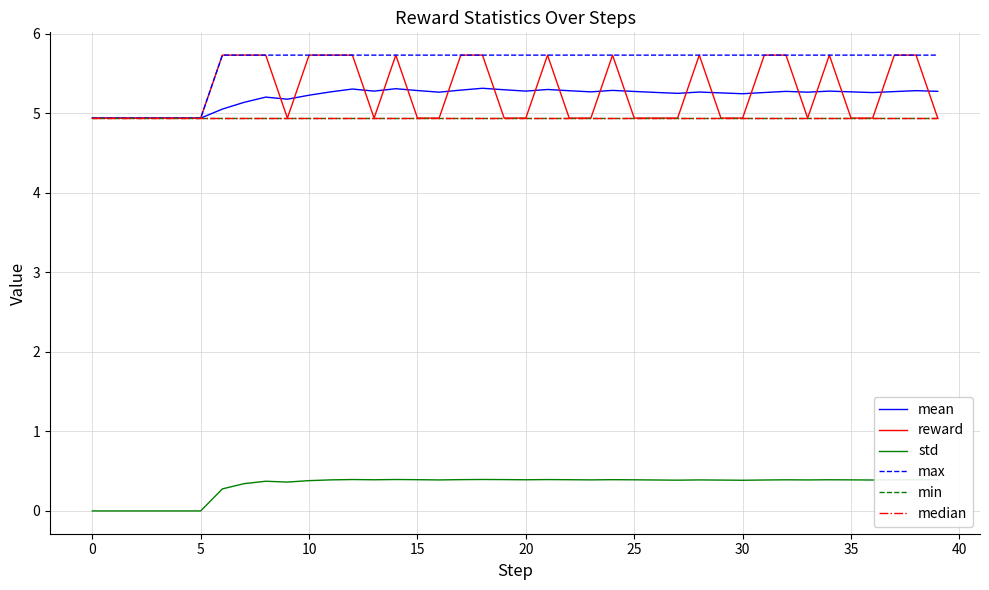

Is this an area chart (filled region under the line)?

No